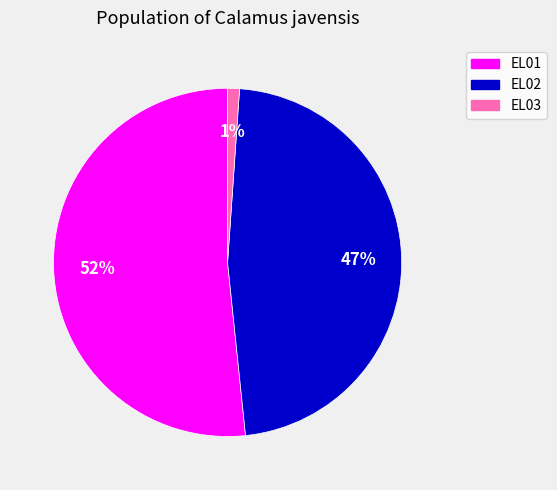

Which has a higher value, EL02 or EL03?

EL02